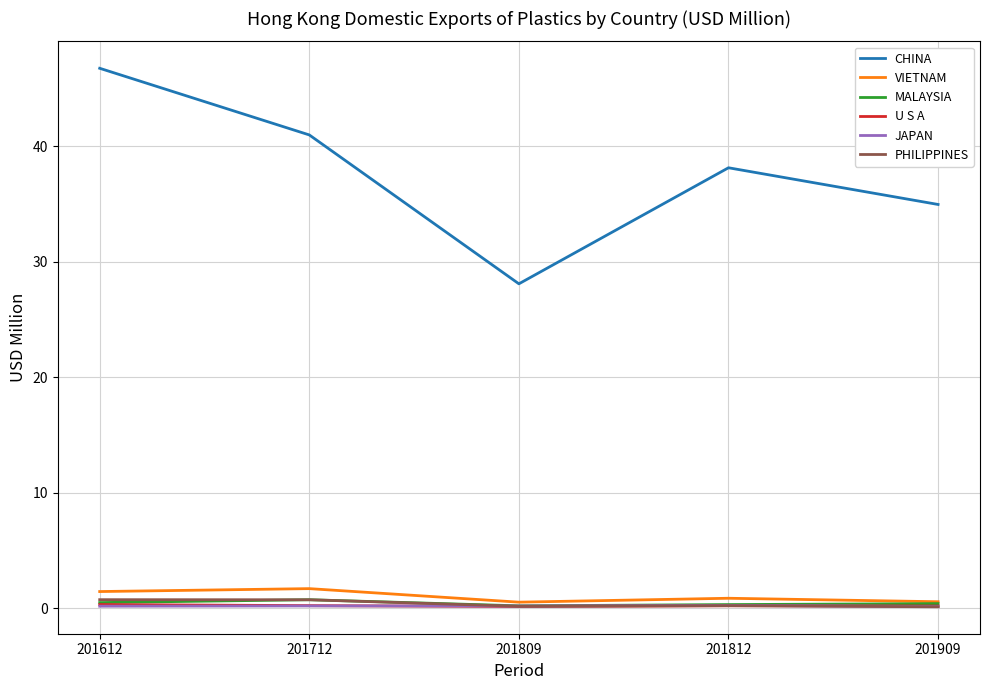

Is it true that U S A equals 0.3 at 201612?

True